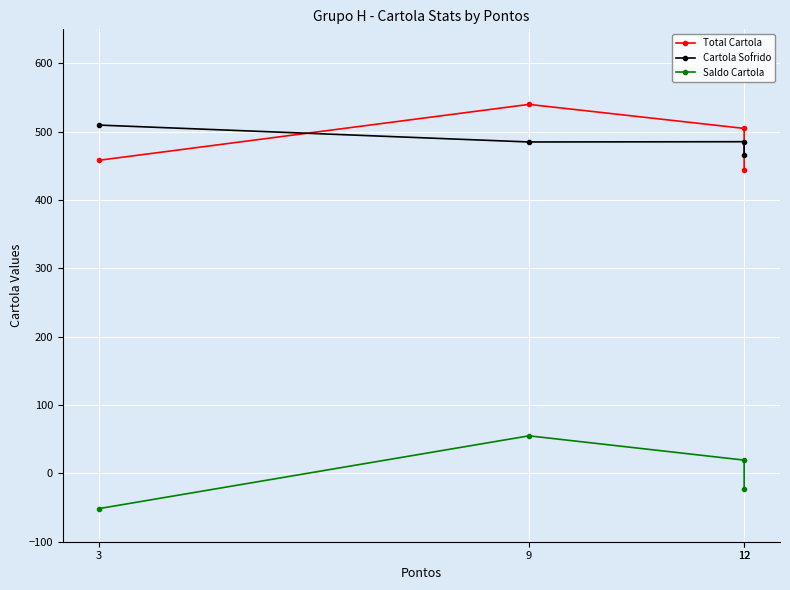

How many data points in Saldo Cartola are above 19?

2